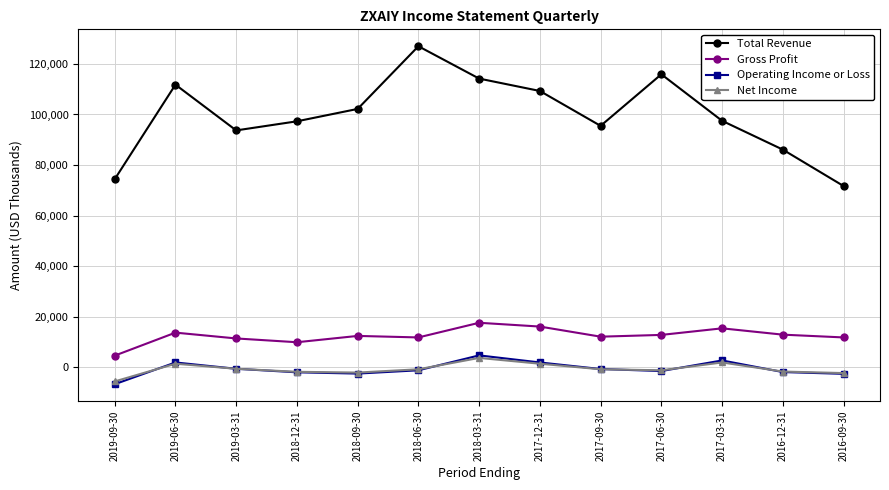

What is the label of the 13th point from the right?

2019-09-30